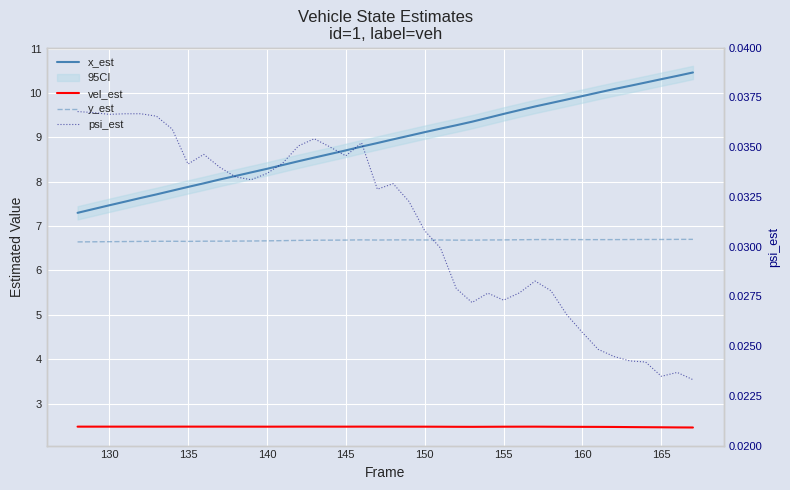

How many lines are shown in the chart?

4